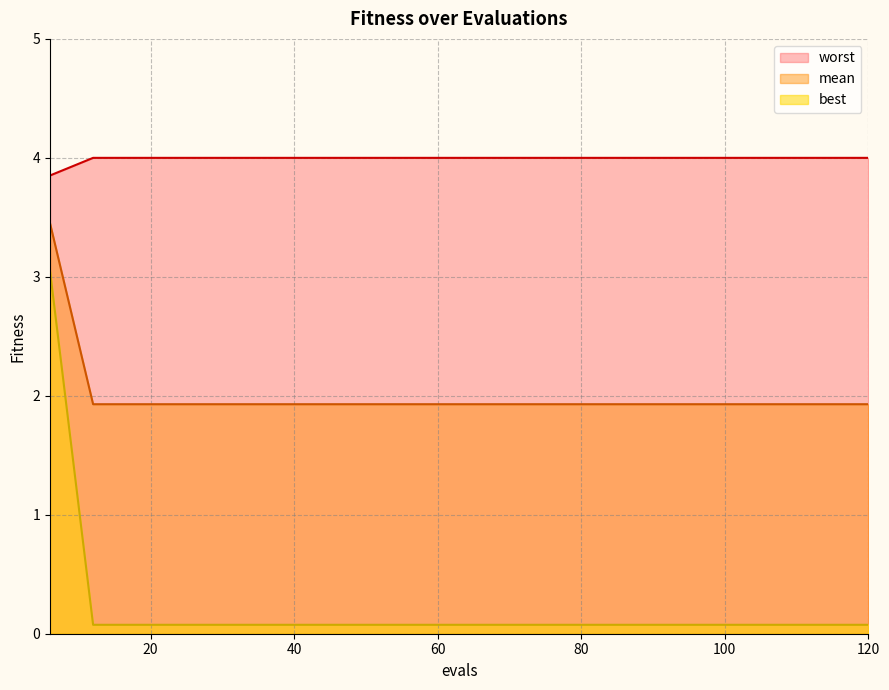

At which category is the sum across all series the highest?

6